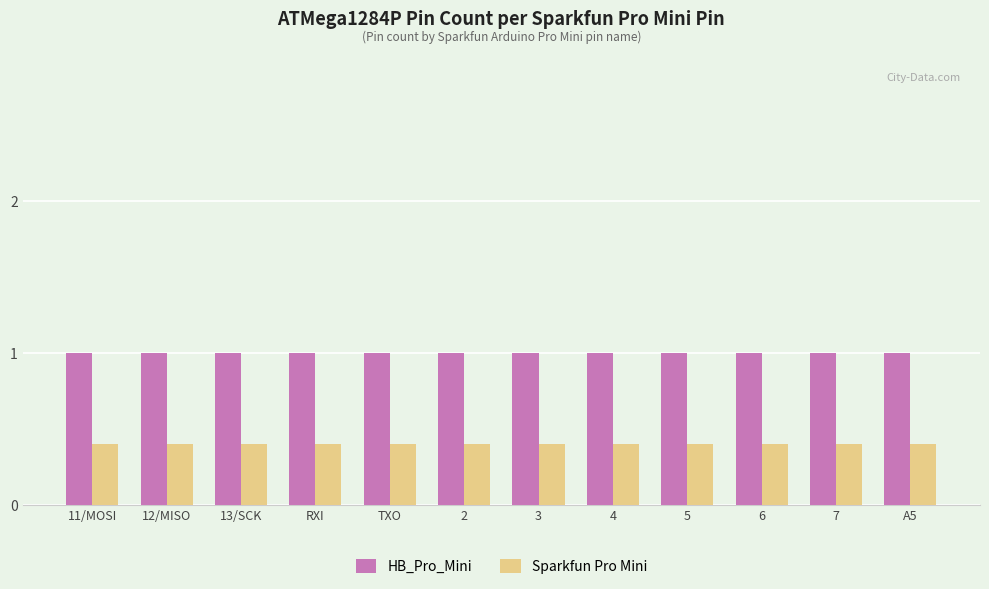

What position from the right is 7?

2